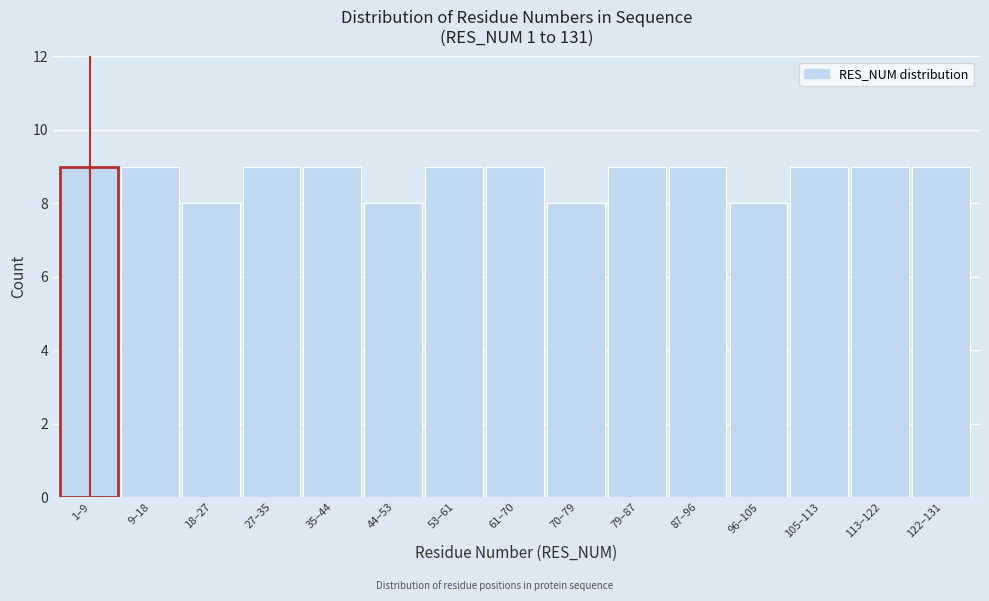

Reading right to left, list all the values displayed in this chart.

9	9	9	8	9	9	8	9	9	8	9	9	8	9	9